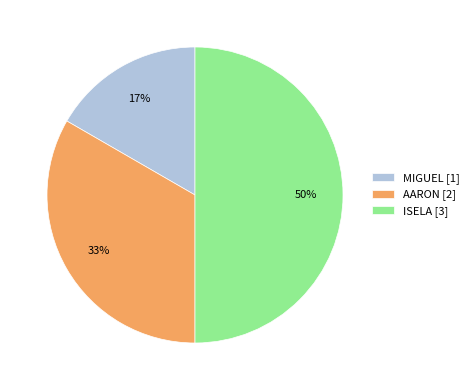

Combined, do MIGUEL [1] and ISELA [3] account for over 50%?

Yes